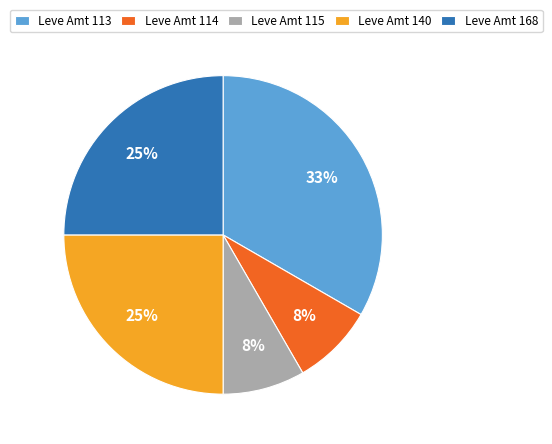

Which has a higher value, Leve Amt 140 or Leve Amt 115?

Leve Amt 140